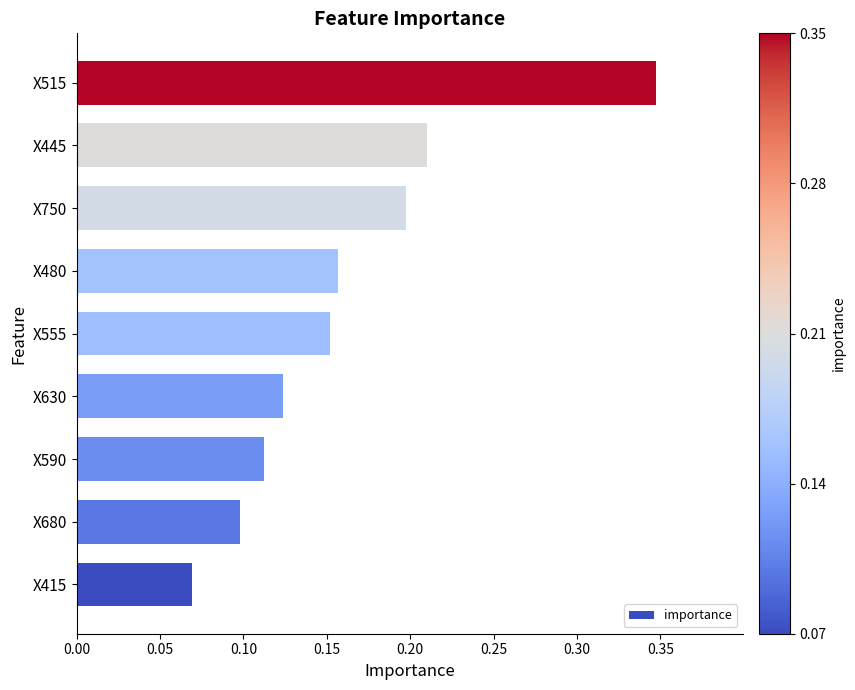

List the labels in order of value, largest first.

X515, X445, X750, X480, X555, X630, X590, X680, X415